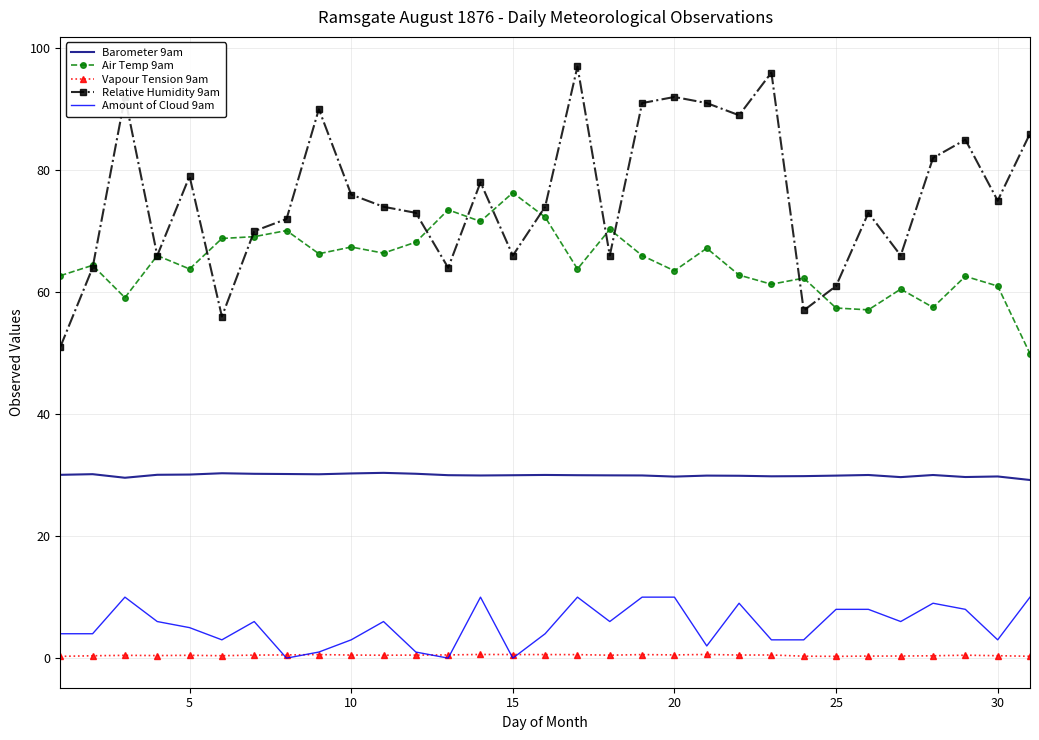

Rank the series by their maximum value, from lowest to highest.

Vapour Tension 9am, Amount of Cloud 9am, Barometer 9am, Air Temp 9am, Relative Humidity 9am